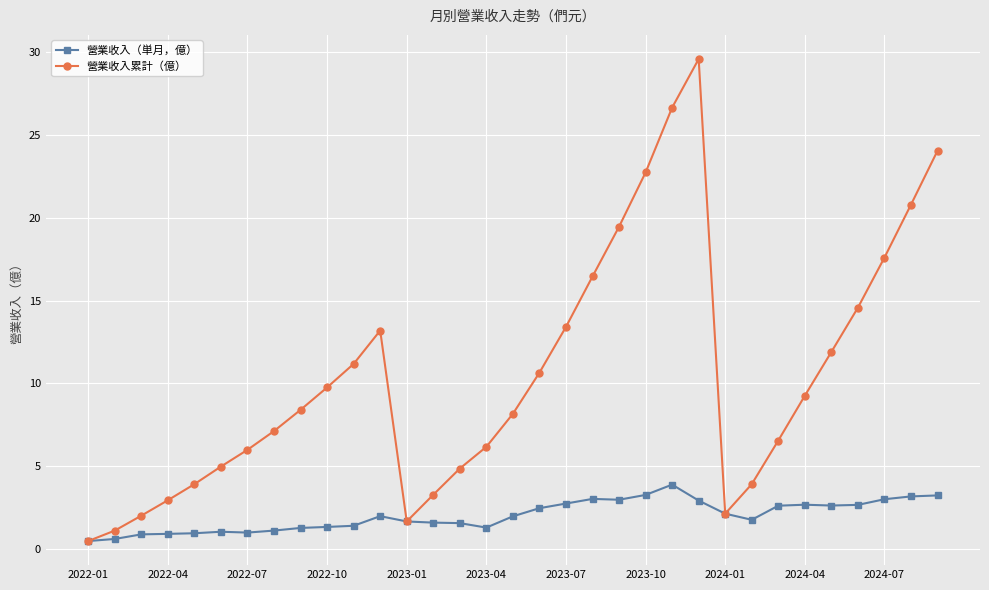

True or false: 營業收入累計（億） has more than 2 interior local peaks.

False